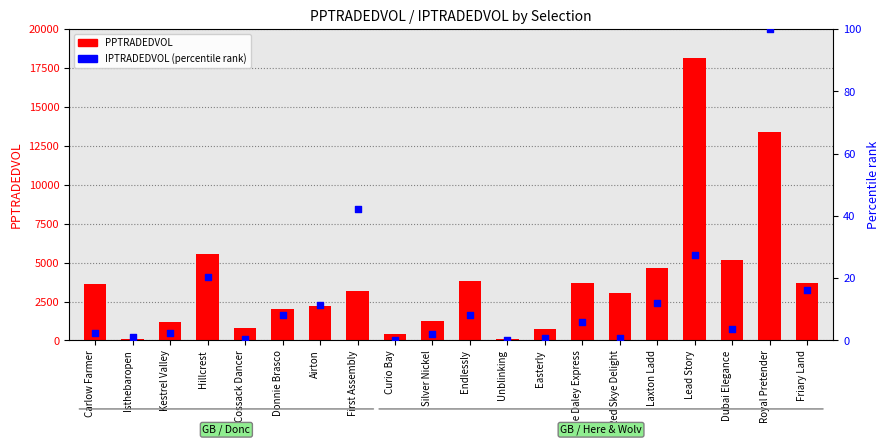

Which series contains the lowest Y value?

IPTRADEDVOL (percentile rank)